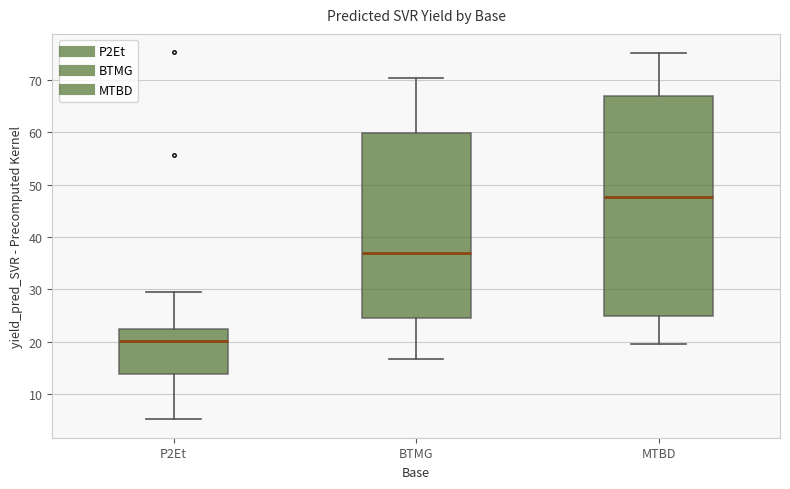

Reading left to right, transcribe this box plot: for each box, give where its median line is, the range the box spans, and where its two whiskers end, as read against the y-axis. The values are not printed on the chart, so give them approximately, as read against the axis.

P2Et: median 20, box 14 to 22, whiskers 5 to 29
BTMG: median 37, box 25 to 60, whiskers 17 to 70
MTBD: median 48, box 25 to 67, whiskers 20 to 75